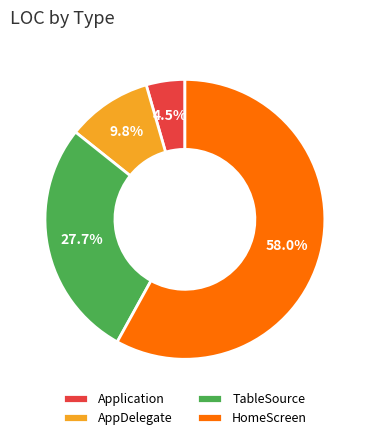

What percentage is the HomeScreen slice, to the nearest percent?

58%